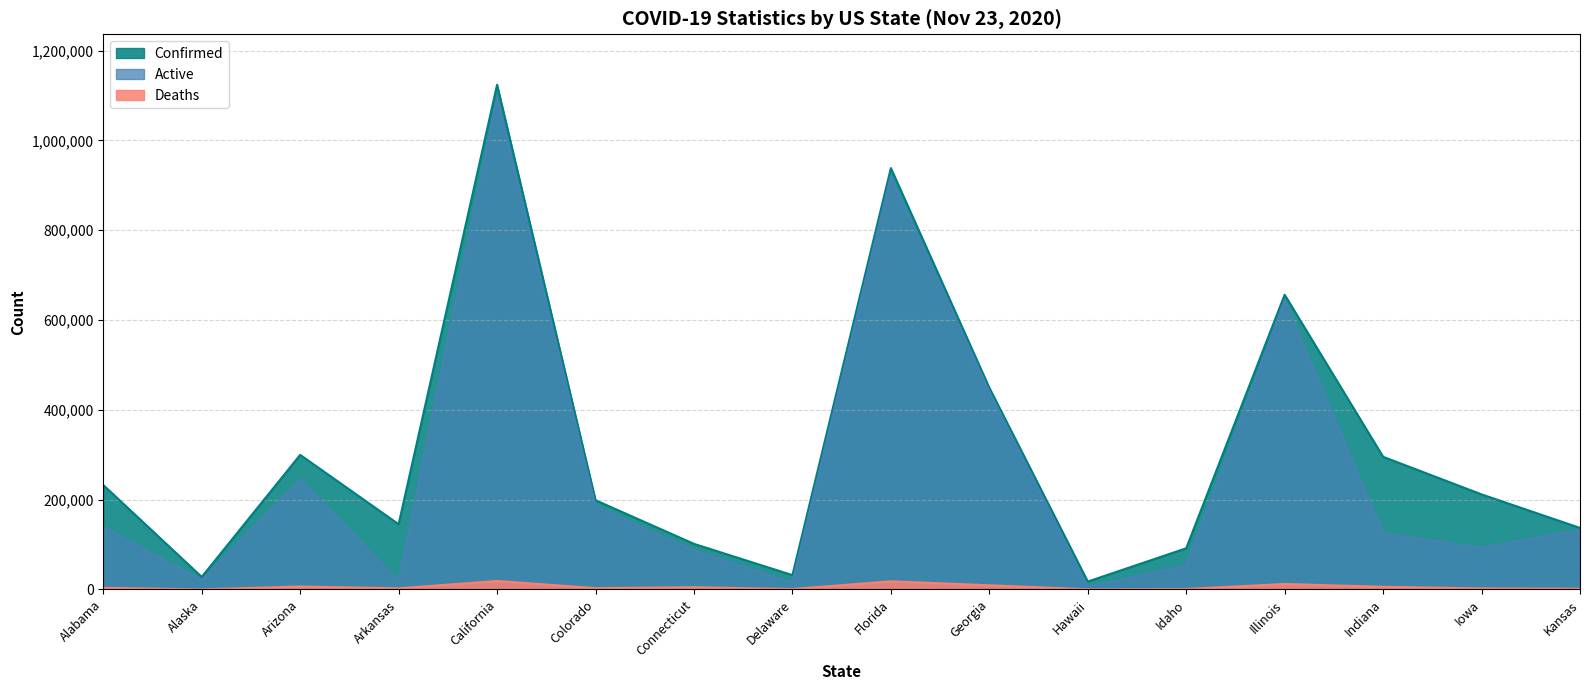

Does the chart display data point markers on the line(s)?

No